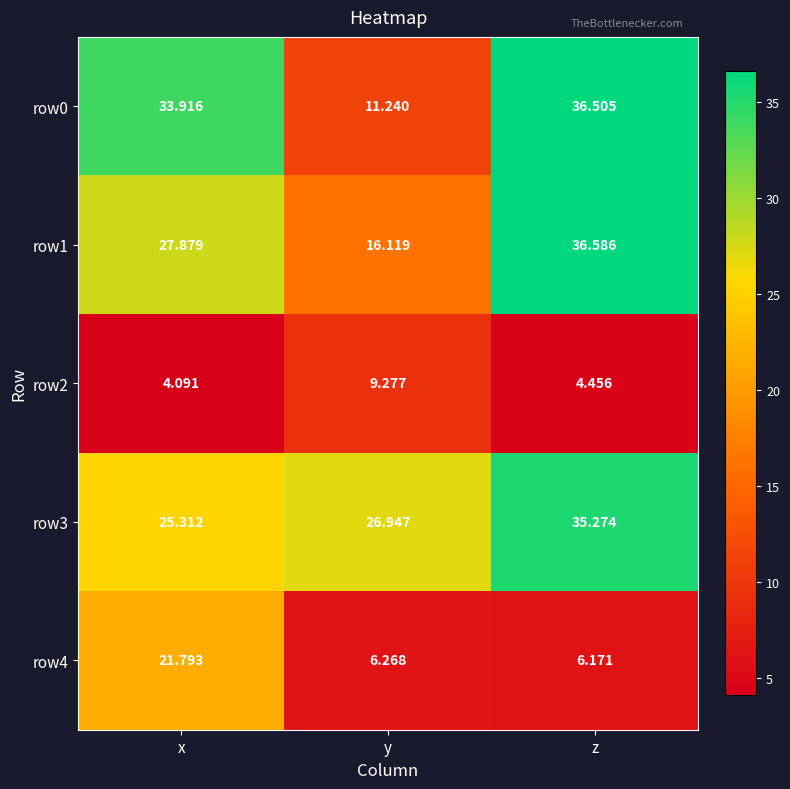

At which category does the chart reach its minimum across all series?

x